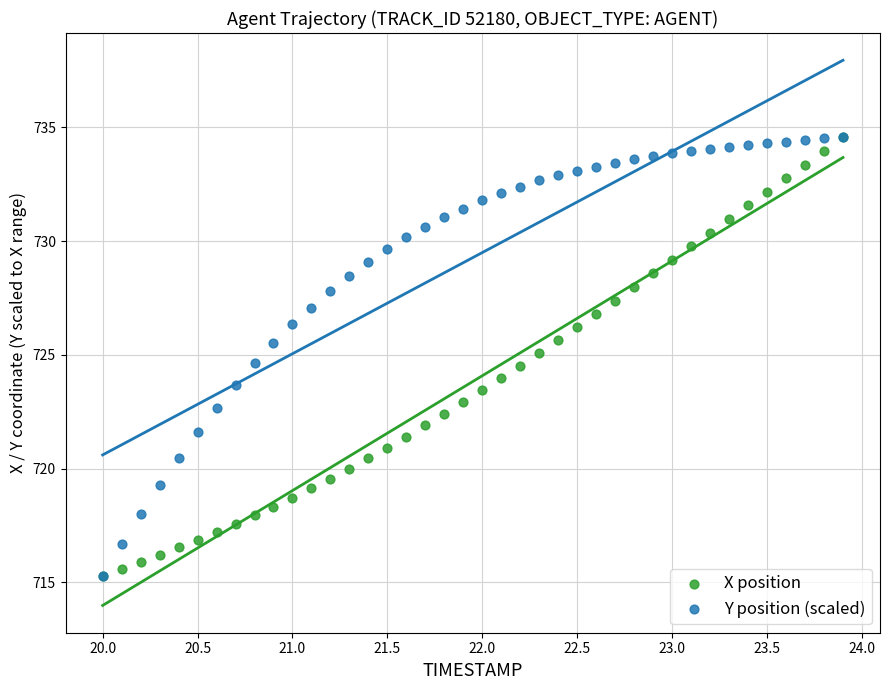

What are all the series names shown in the legend?

X position, Y position (scaled)